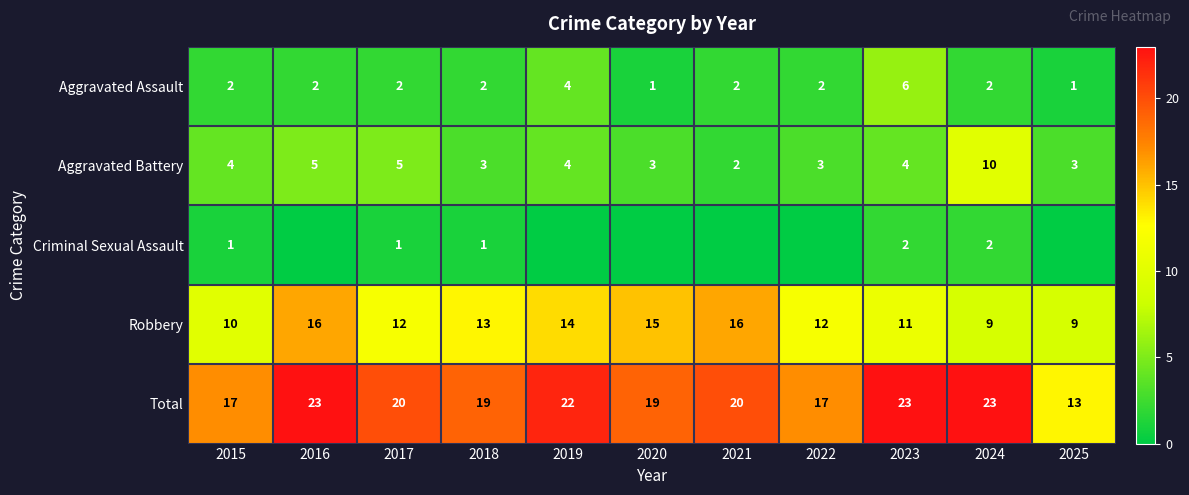

What is the difference between the maximum and second lowest values in the Aggravated Assault series?

5